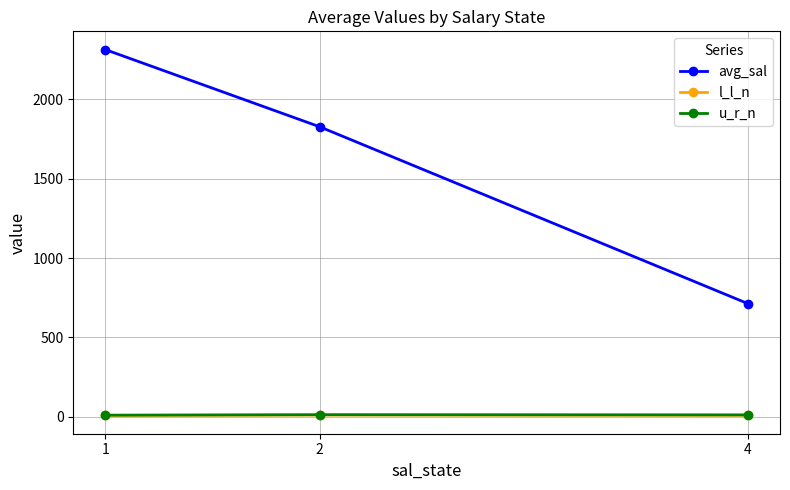

Which series has the largest total across all categories?

avg_sal